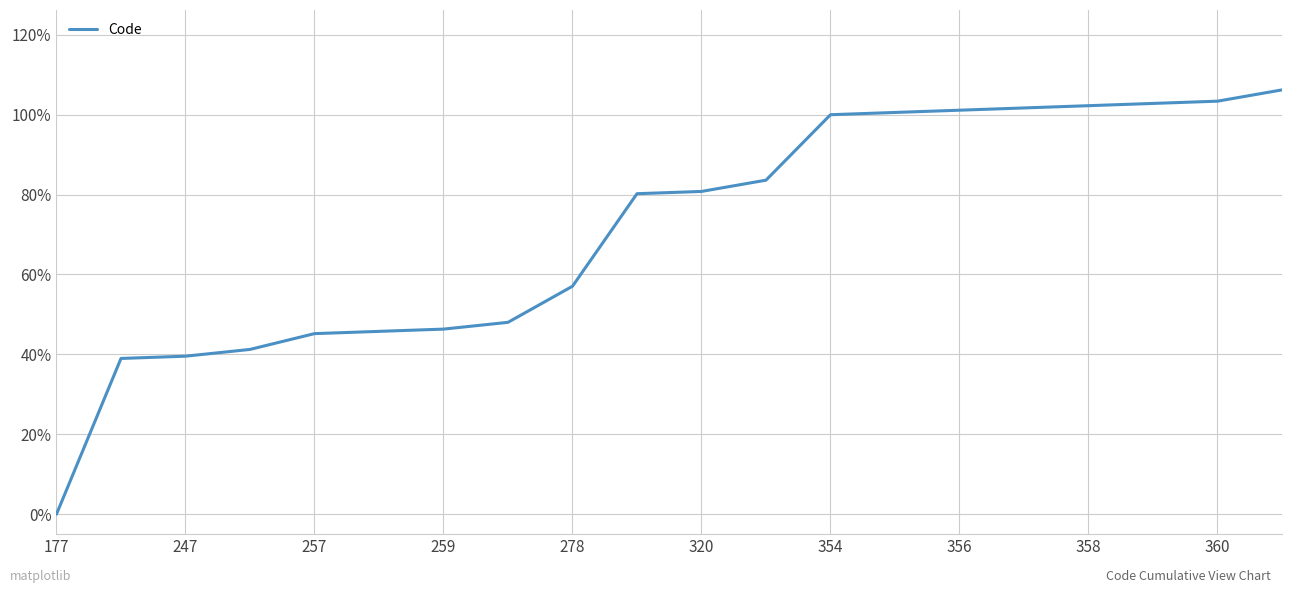

What is the difference between the maximum and minimum values?

106.2